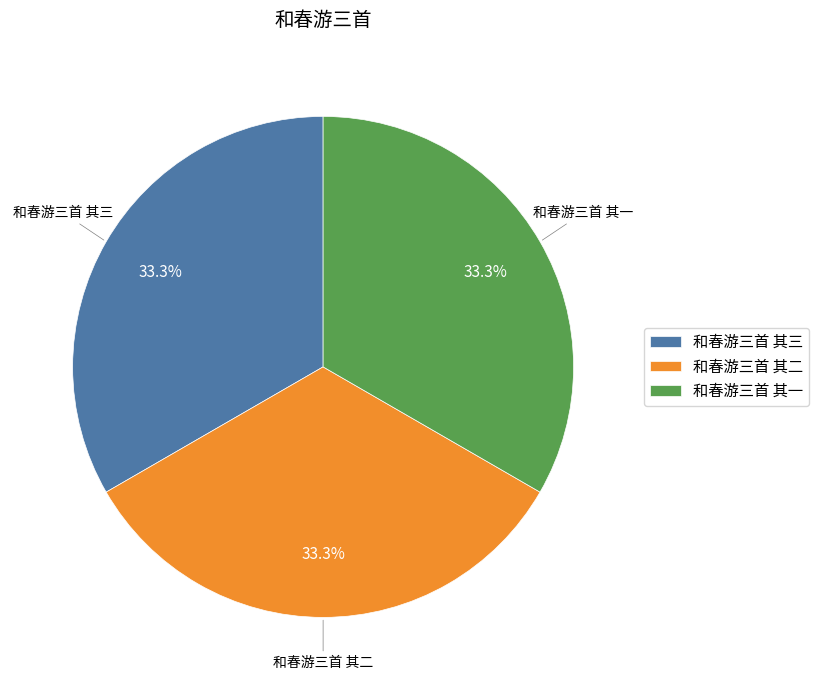

Combined, what portion of the pie is 和春游三首 其三 and 和春游三首 其一?

66.7%